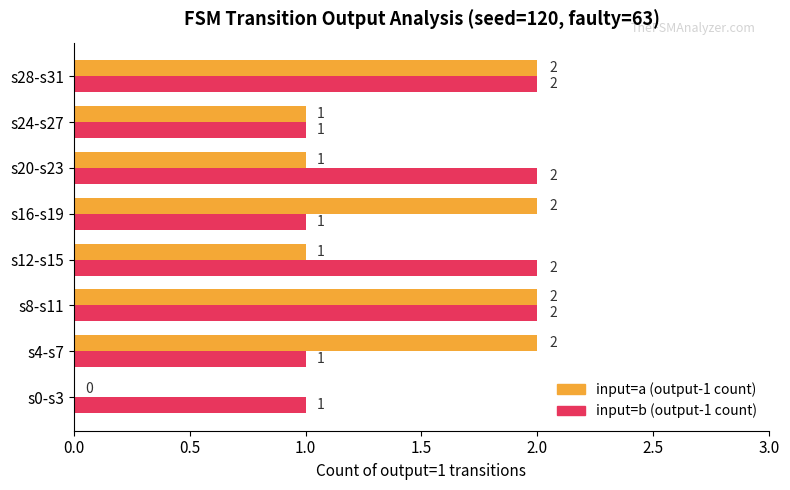

Is the value of input=b (output-1 count) at s12-s15 greater than the value of input=a (output-1 count) at s0-s3?

Yes